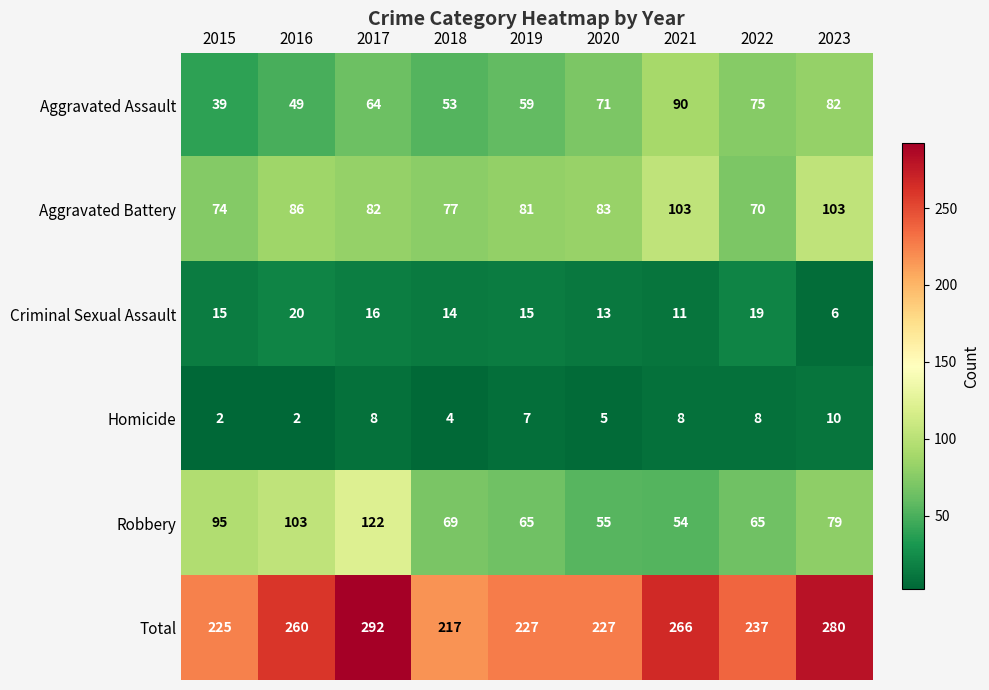

At which label does Homicide reach its peak?

2023